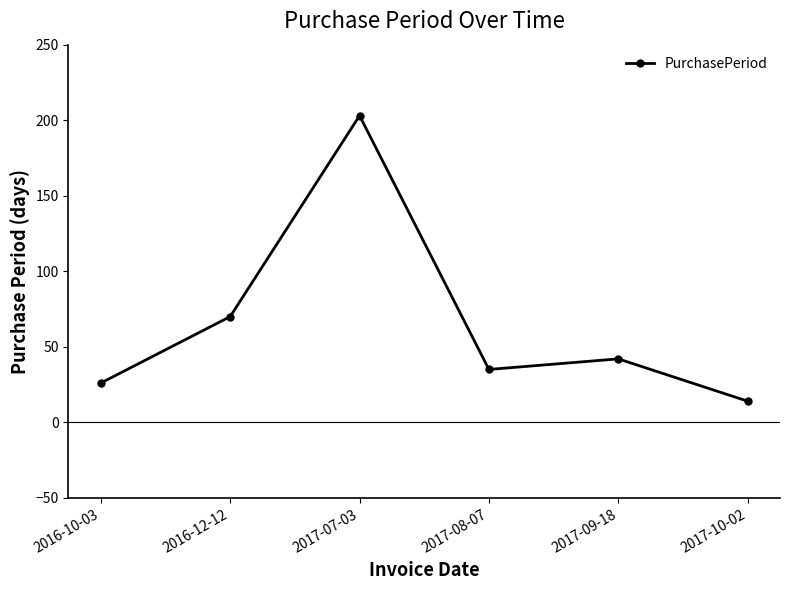

At which category does the chart reach its minimum across all series?

2017-10-02